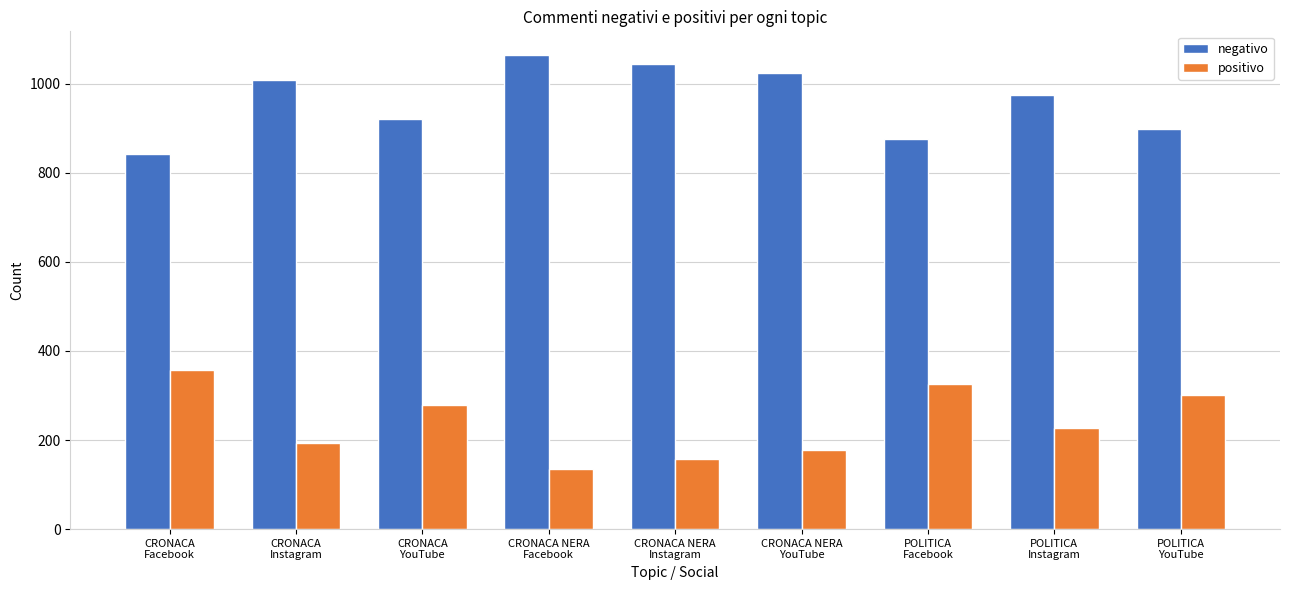

At how many categories does at least one series exceed 642?

9